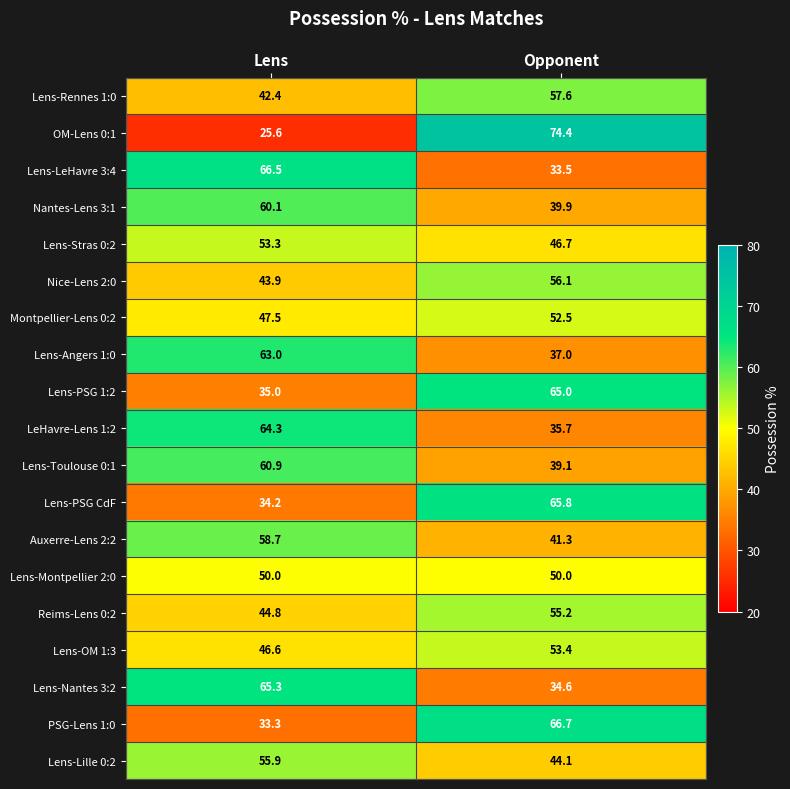

Which series has the largest range (max minus min)?

OM-Lens 0:1